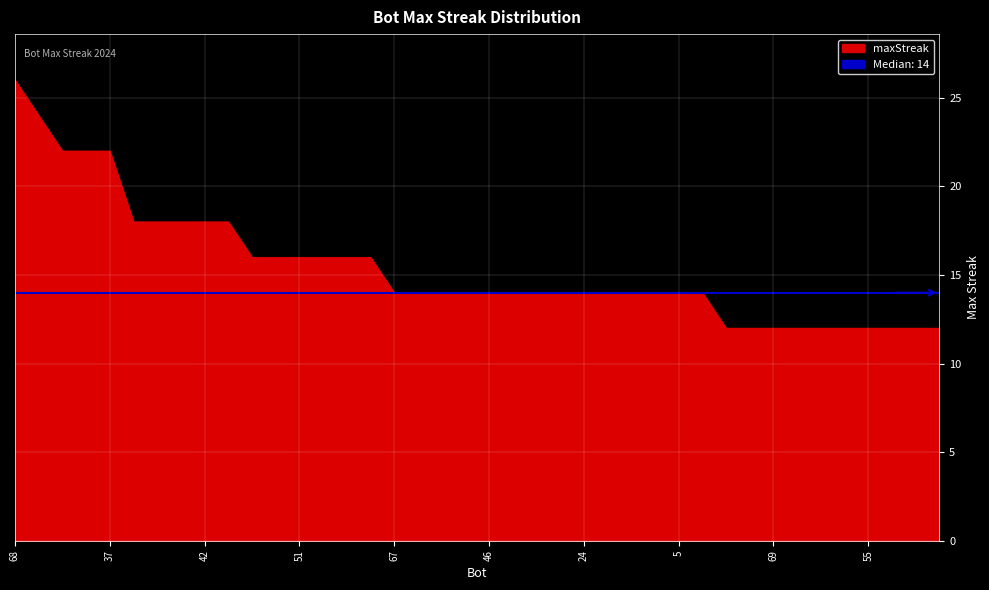

True or false: the data has more than 0 interior local peaks.

False